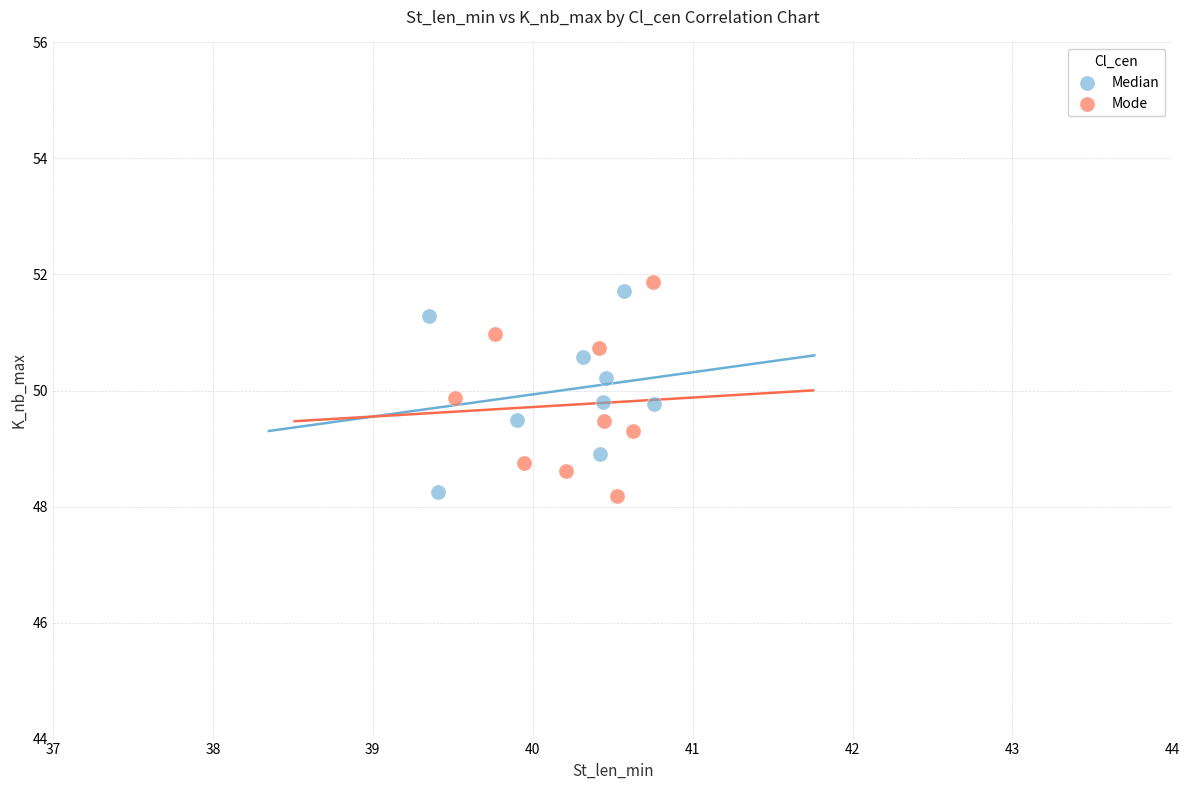

Which series has the largest Y range (max minus min)?

Mode